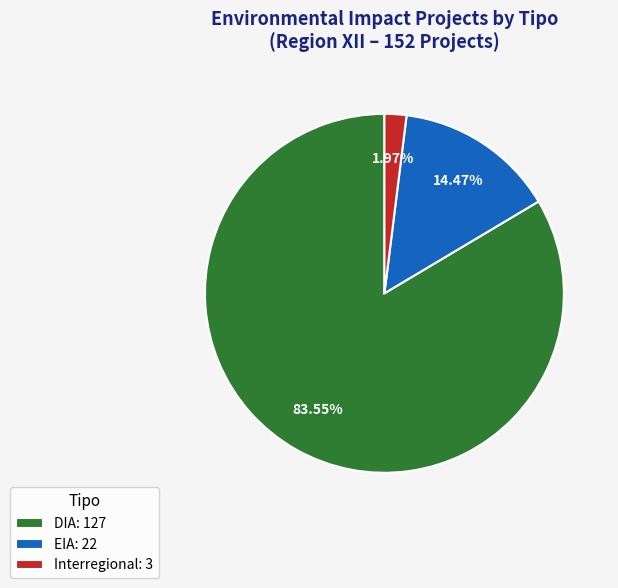

To the nearest percent, what percentage of the pie is DIA?

84%